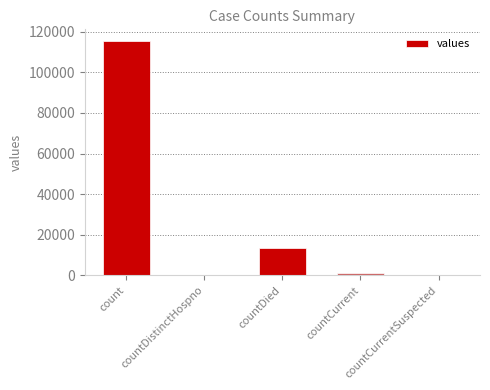

What is the greatest value displayed?

115379